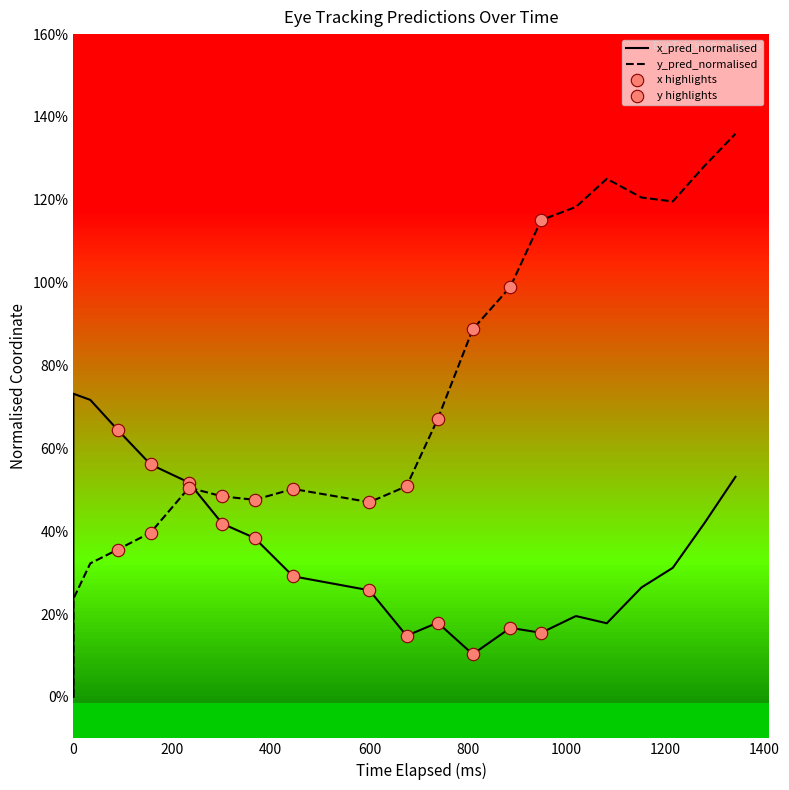

Which series has the largest Y range (max minus min)?

y_pred_normalised